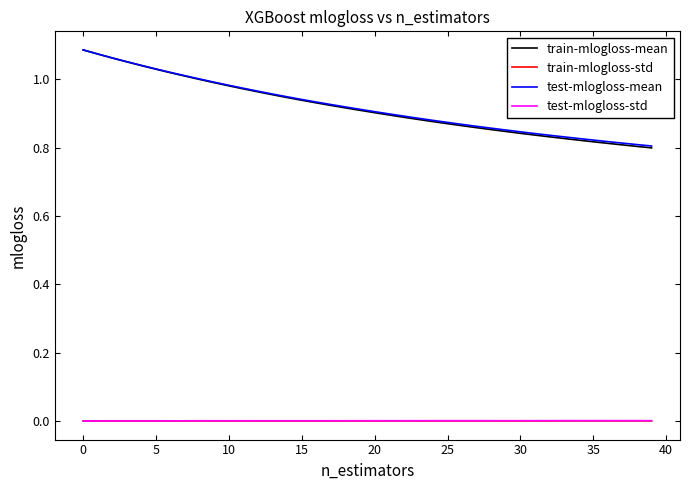

In train-mlogloss-std, how many points are lower than both neighbors (excluding endpoints)?

10